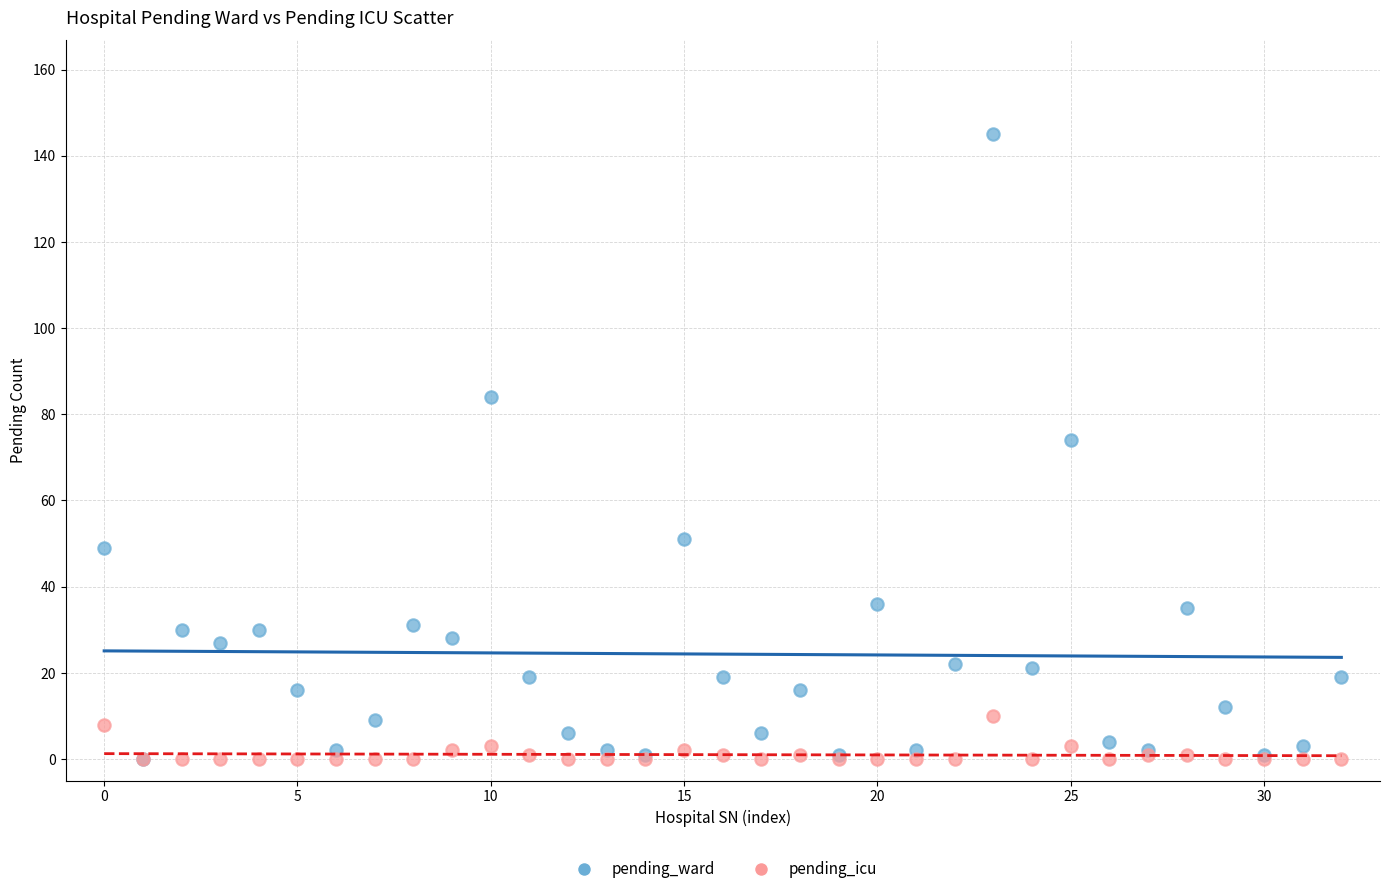

Across all series, what Y value is closest to 72?

74